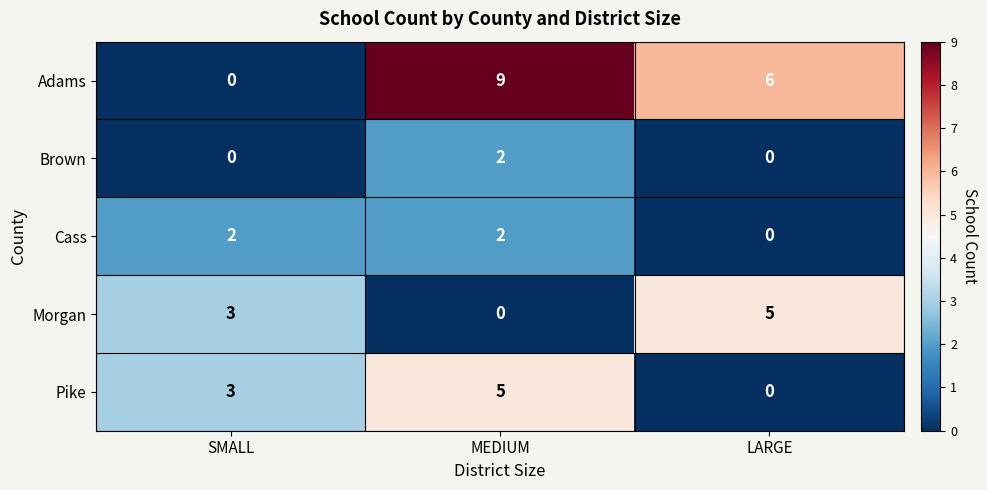

How many data points does each series have?

3